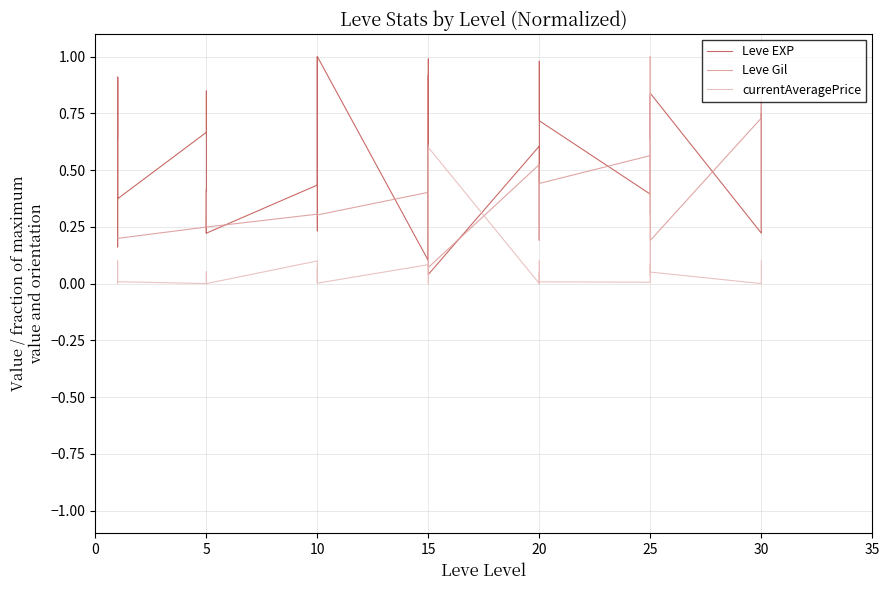

The currentAveragePrice series shows 0.0 at 20. True or false?

True